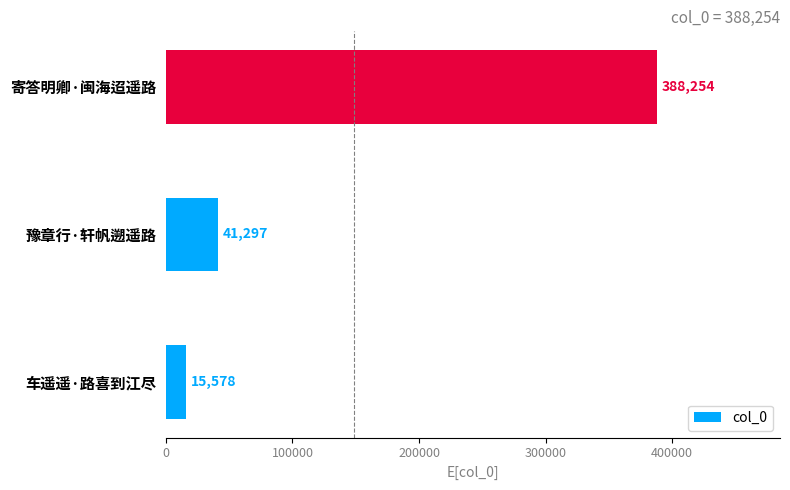

Approximately how many times larger is the value at 车遥遥·路喜到江尽 compared to 豫章行·轩帆遡遥路?

0.4